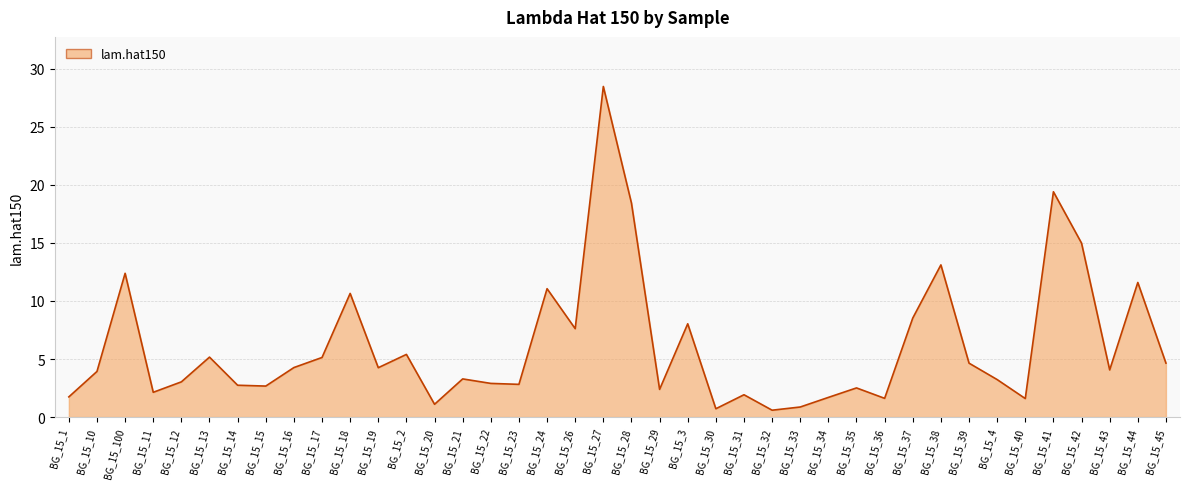

Read the value at BG_15_44.

11.6